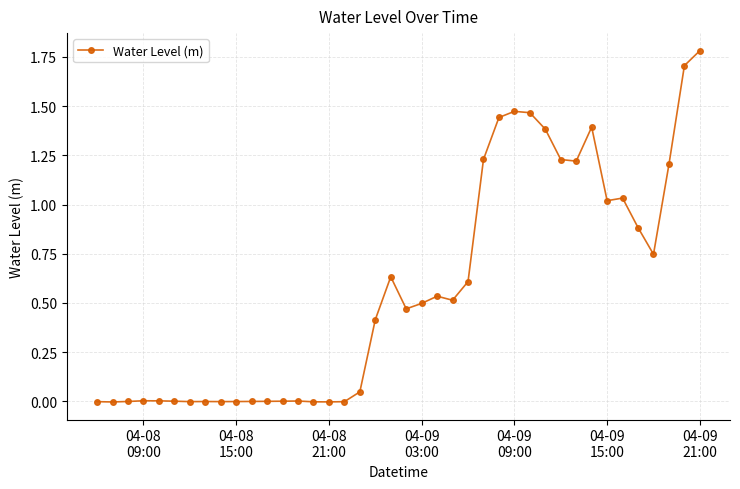

True or false: the data has more than 1 interior local peaks.

True